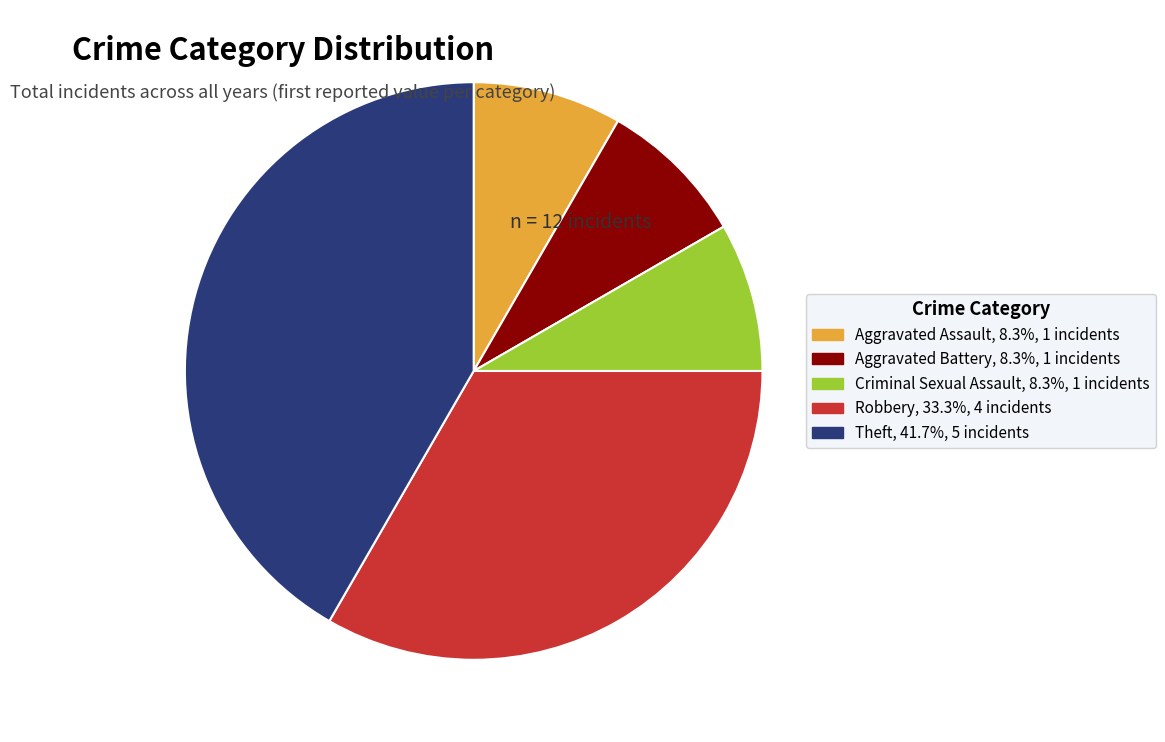

How many segments does this pie chart have?

5